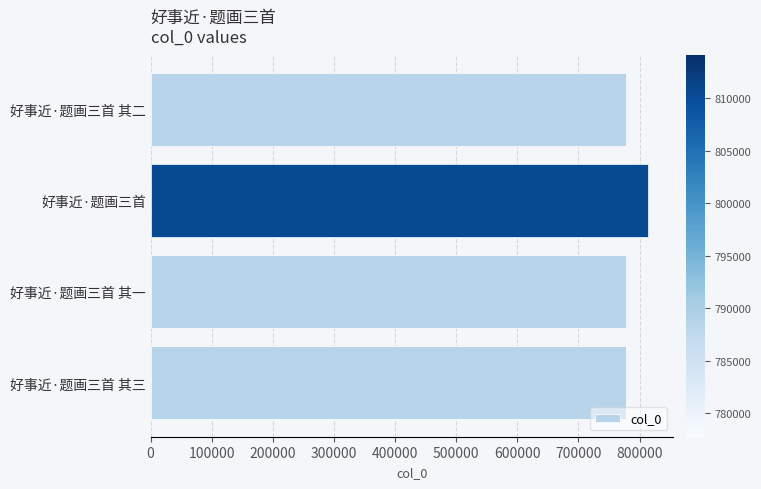

Approximately how many times larger is the value at 好事近·题画三首 compared to 好事近·题画三首 其三?

1.0